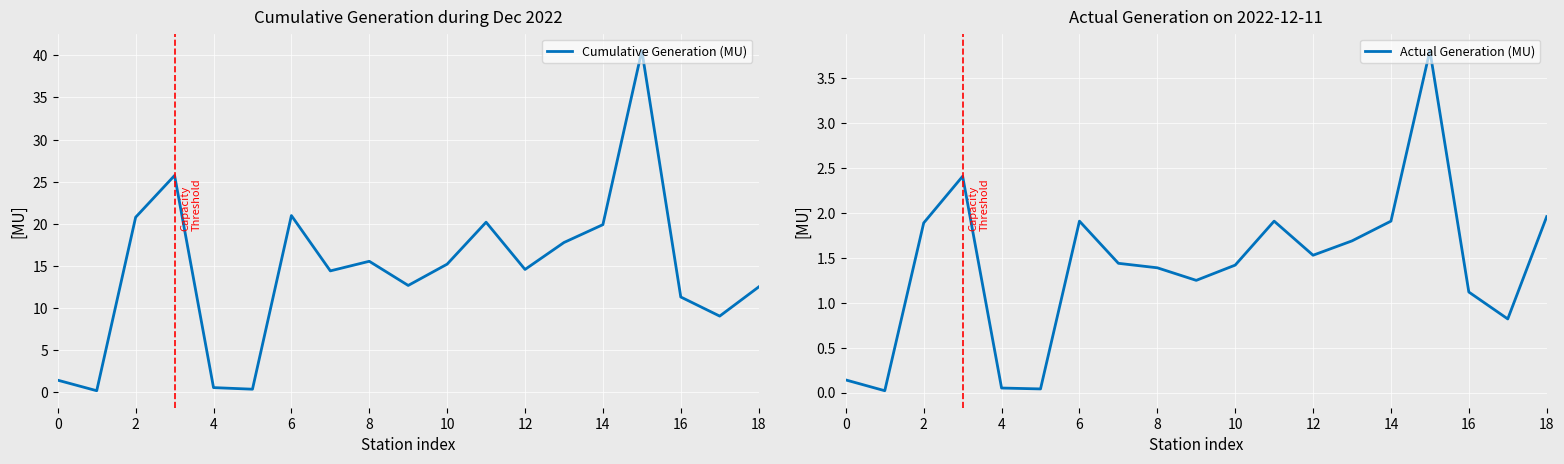

The Cumulative Generation (MU) series shows 11.3 at 16. True or false?

True